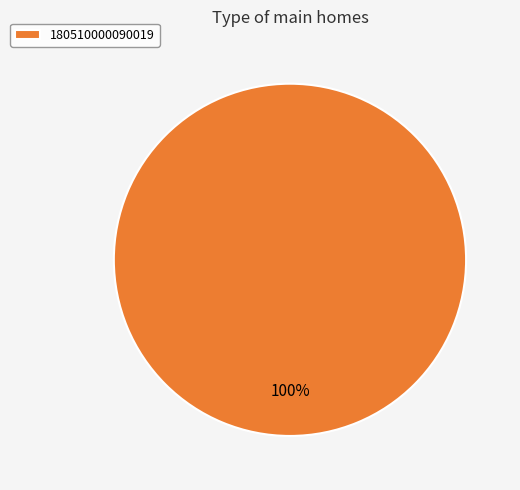

Rank the categories by value from highest to lowest.

180510000090019